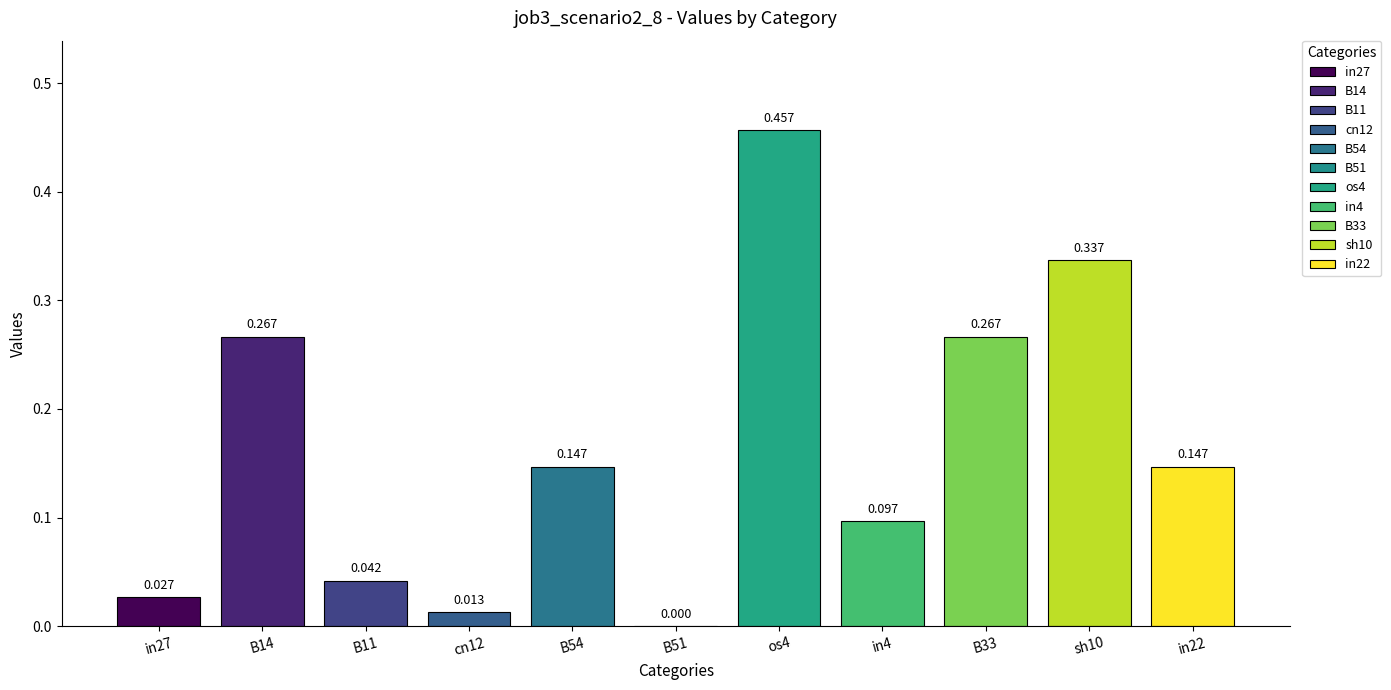

Count the number of categories in the chart.

11